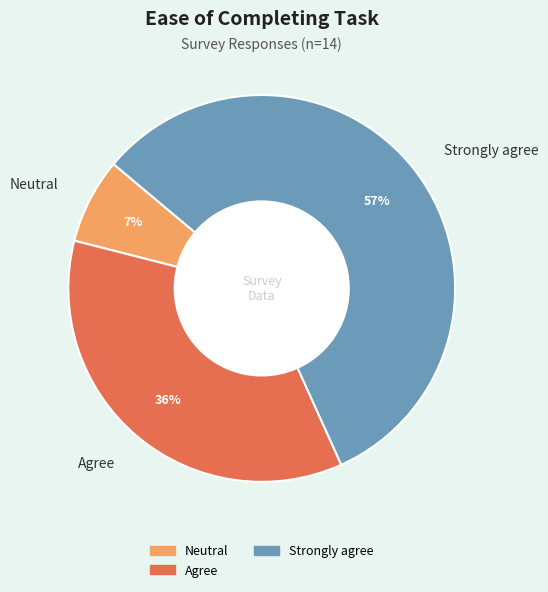

Count the number of slices in the pie.

3